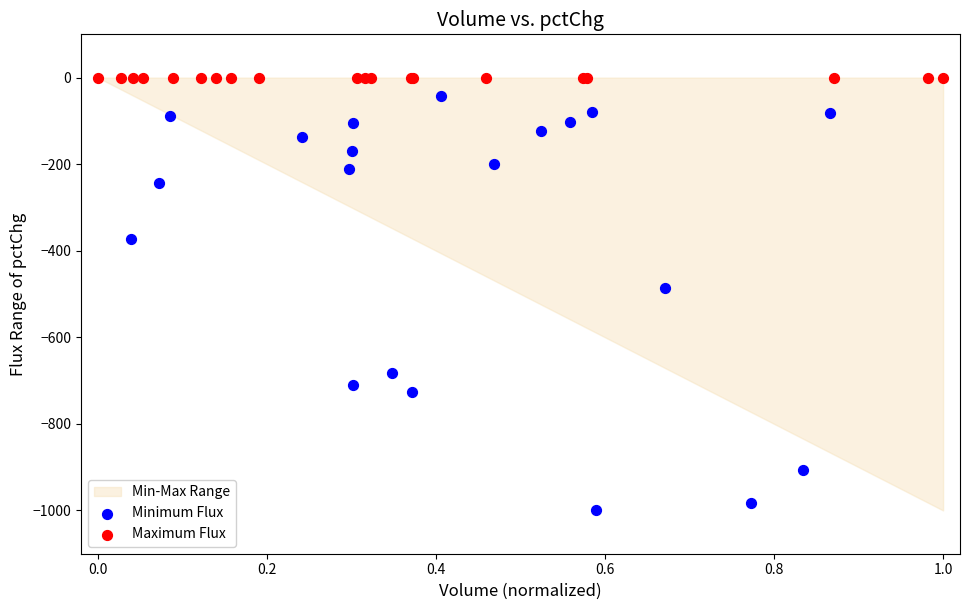

Which series reaches the minimum Y coordinate?

Minimum Flux